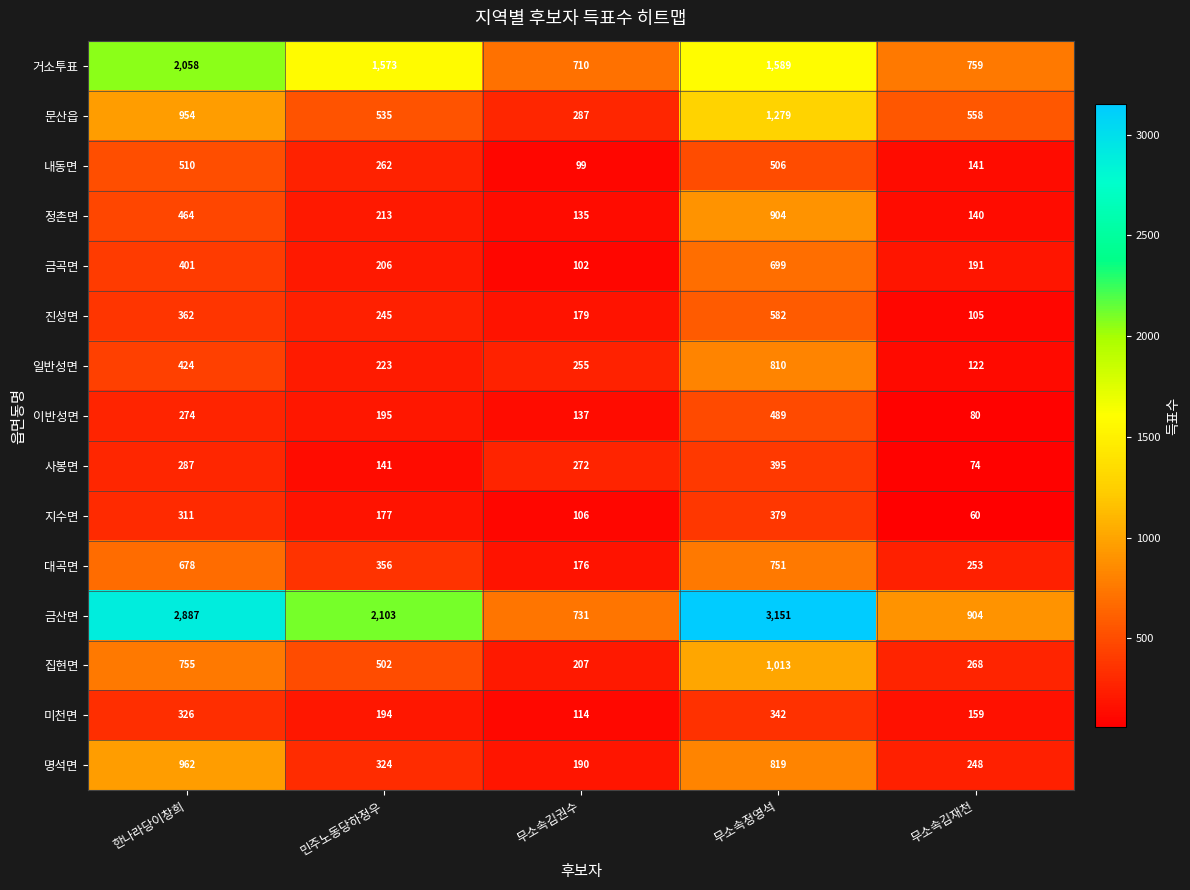

What is the sum of the 지수면 values at 민주노동당하정우 and 무소속김재천?

237